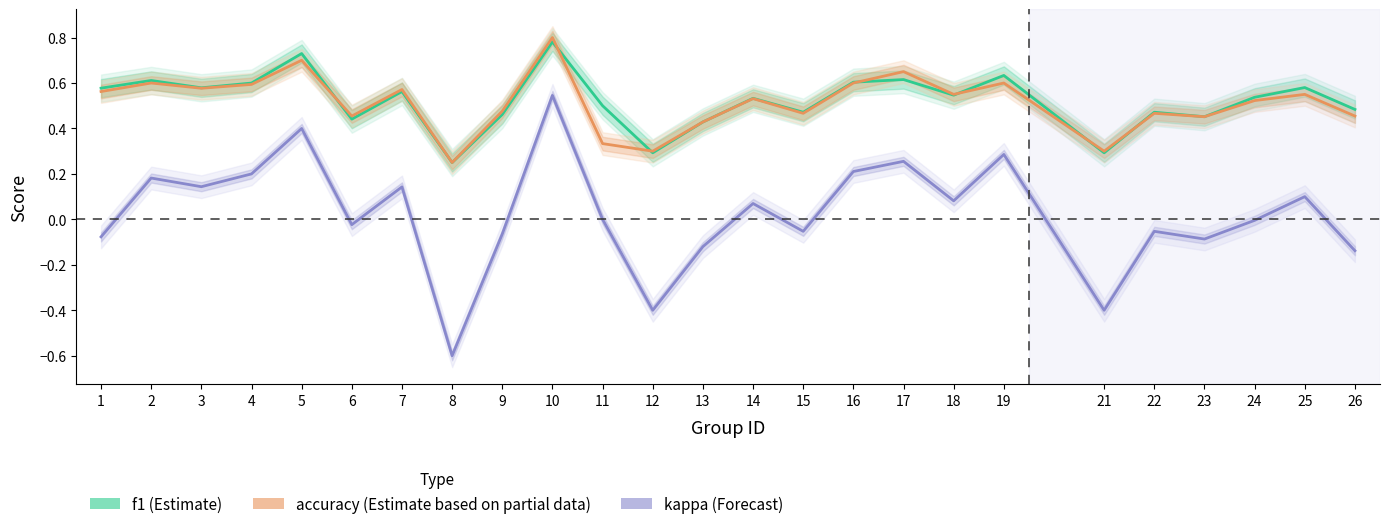

How many interior local valleys does the accuracy (Estimate based on partial data) series have?

8